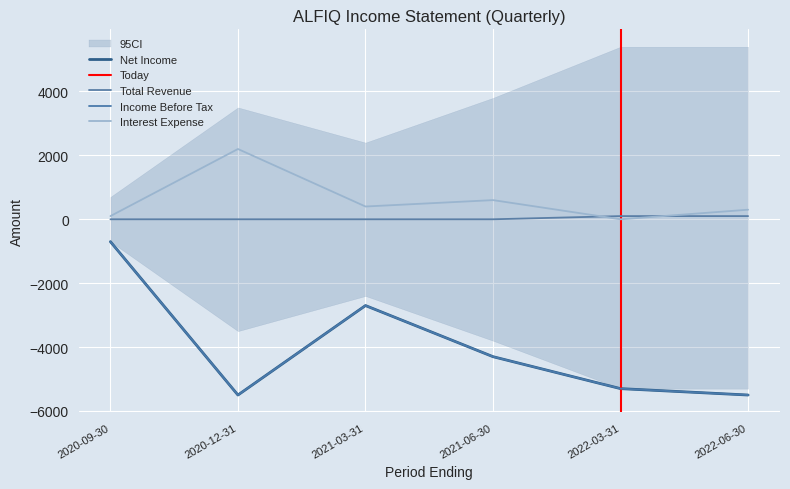

At which label does Income Before Tax reach its minimum?

2020-12-31